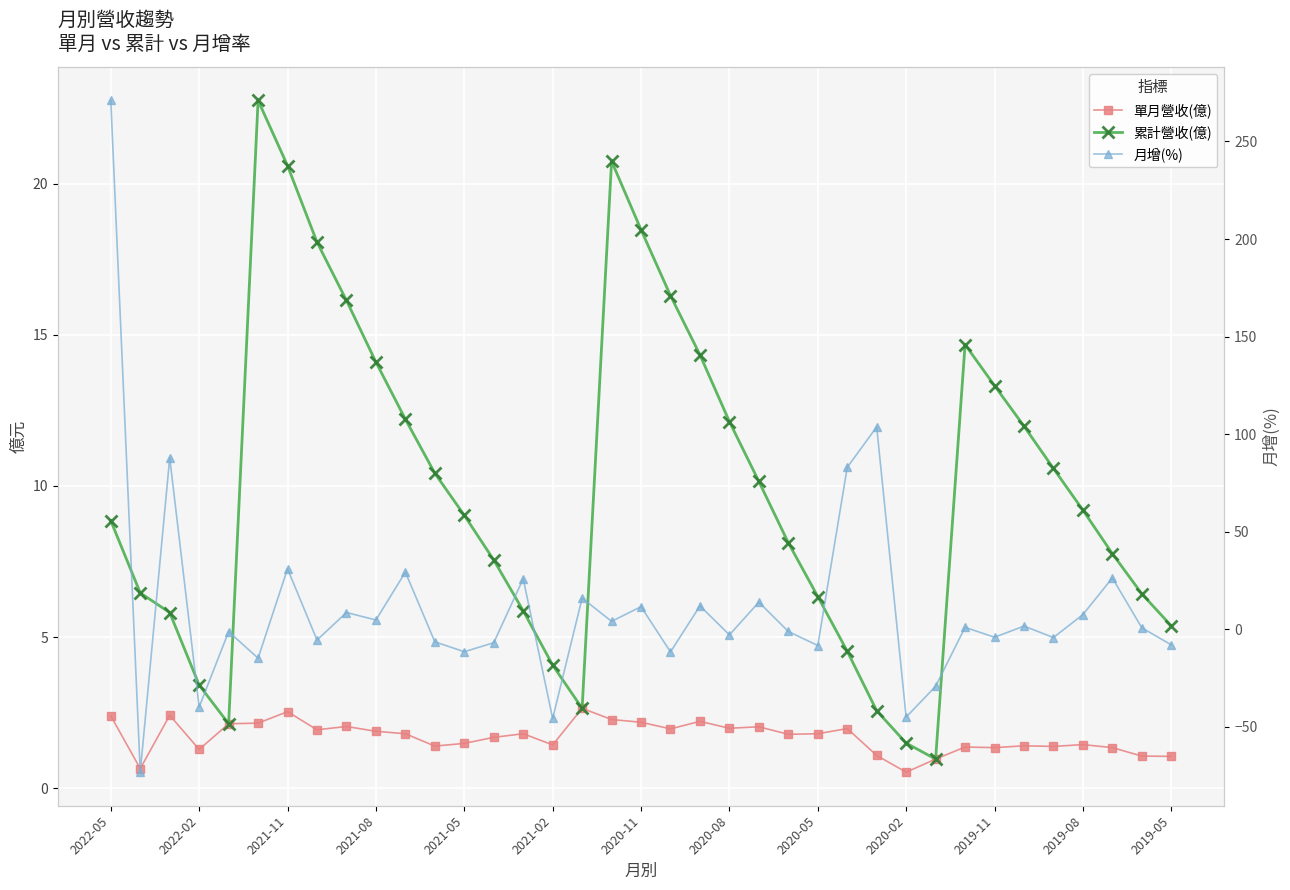

What is the value of the 單月營收(億) point at the 32nd from the left?

1.4